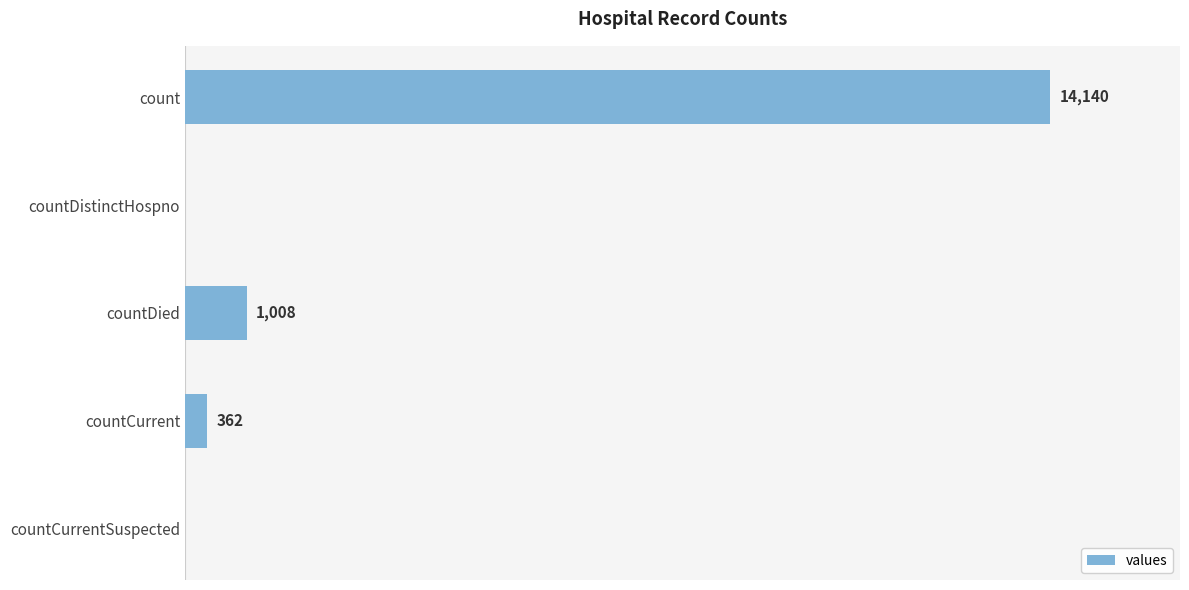

Which category has the highest value across all series?

count